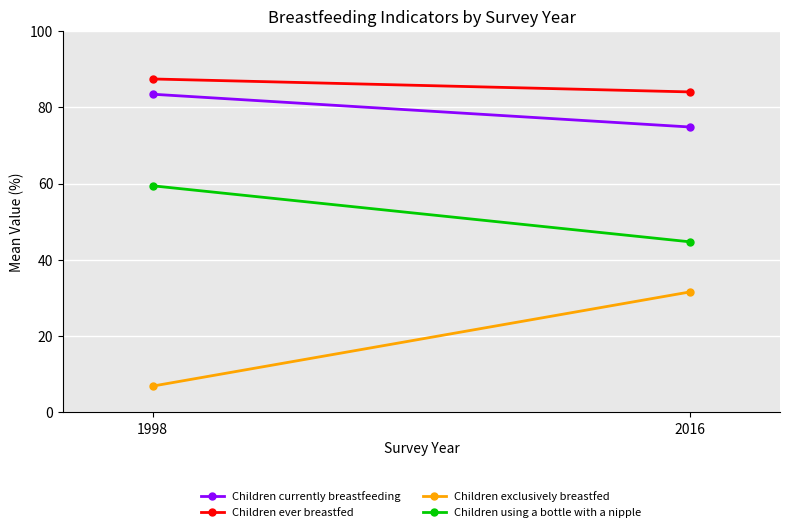

What is the sum of the Children ever breastfed values at 1998 and 2016?

171.4